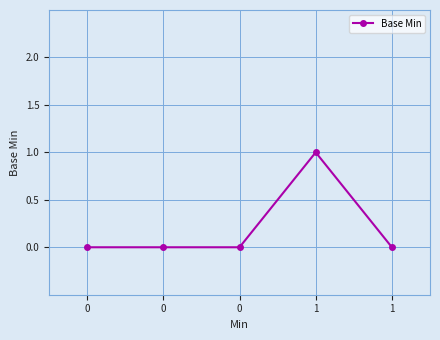

Rank the categories by value from lowest to highest.

0, 0, 0, 1, 1